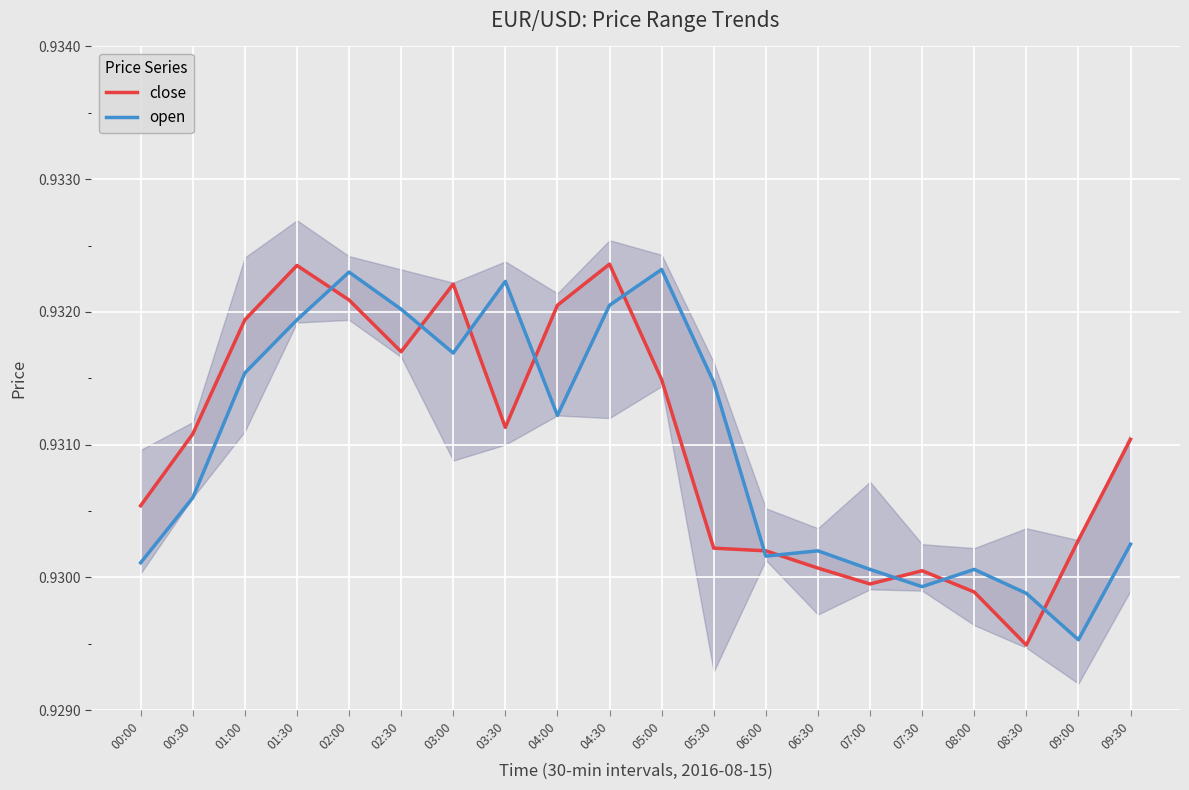

The value of close at 05:00 is 0.9. True or false?

True